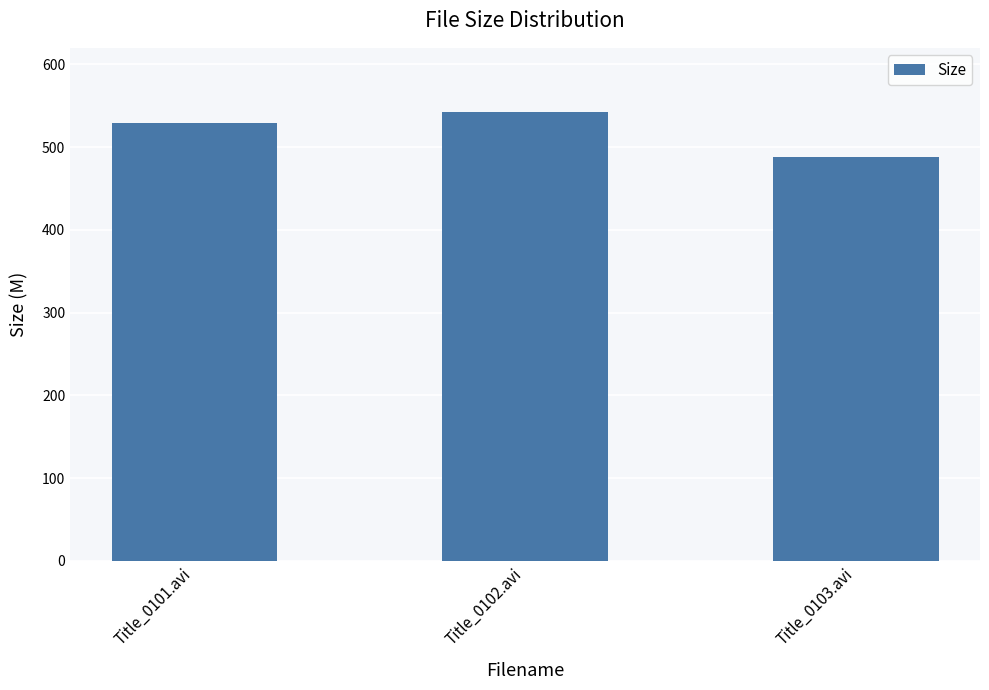

What is the approximate value at Title_0103.avi?

488.2